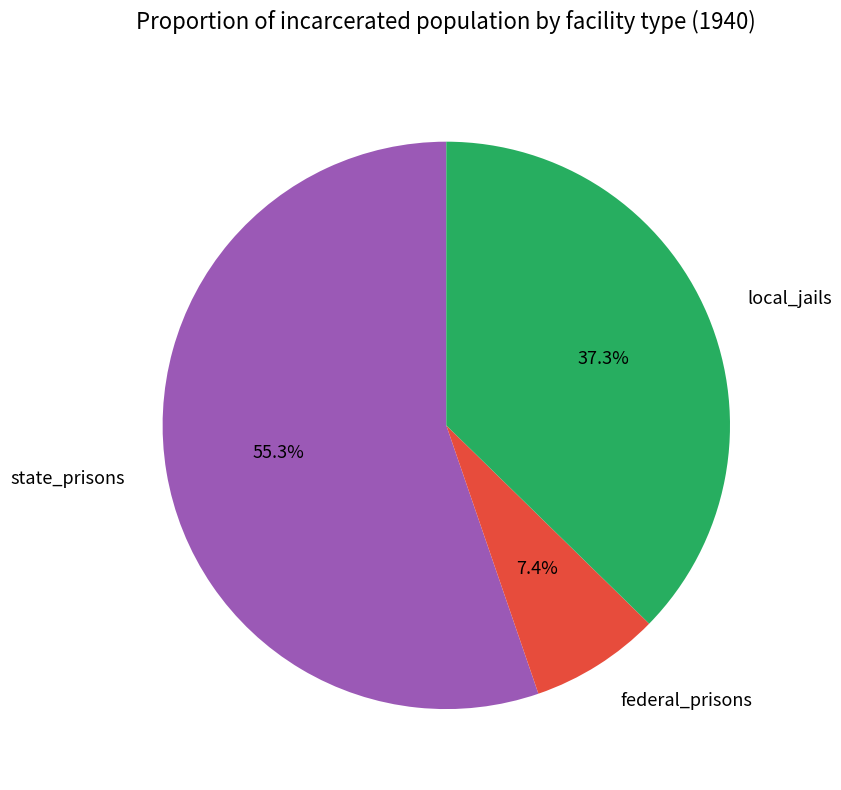

What is the ratio of the value at federal_prisons to the value at state_prisons?

0.1